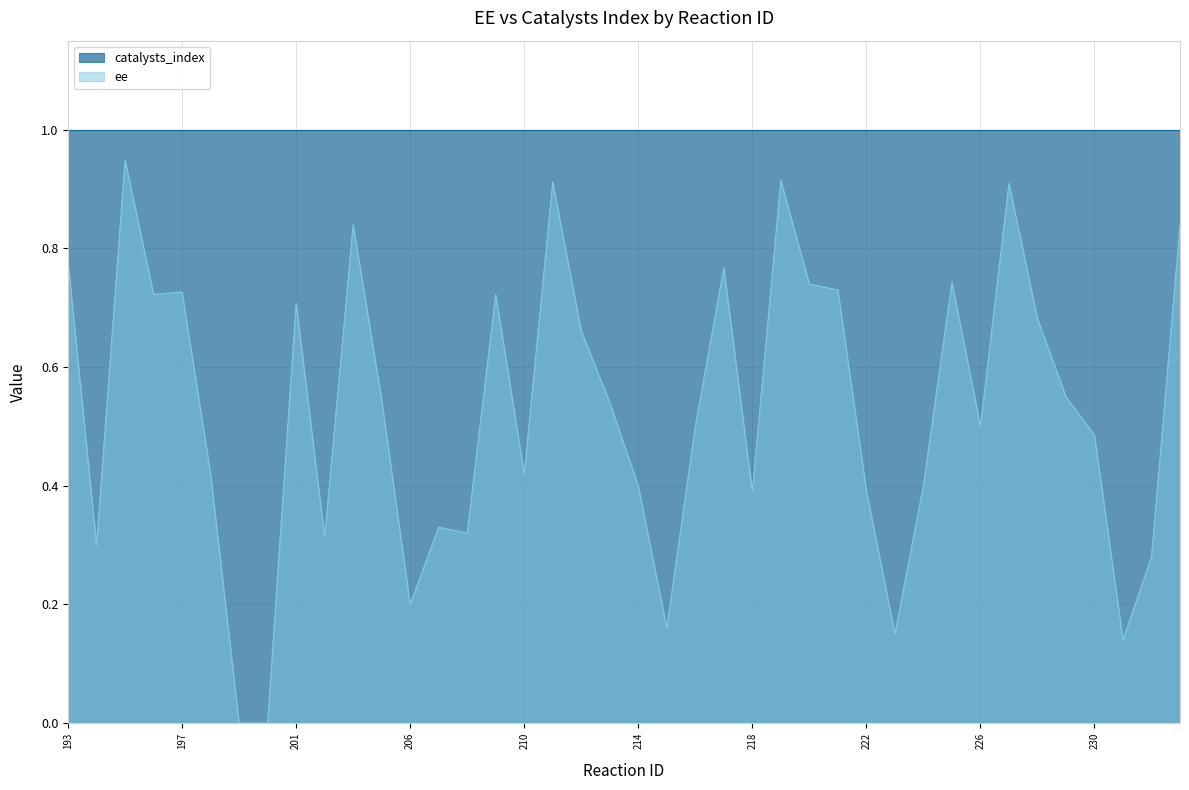

What is the maximum value shown in the chart?

1.0